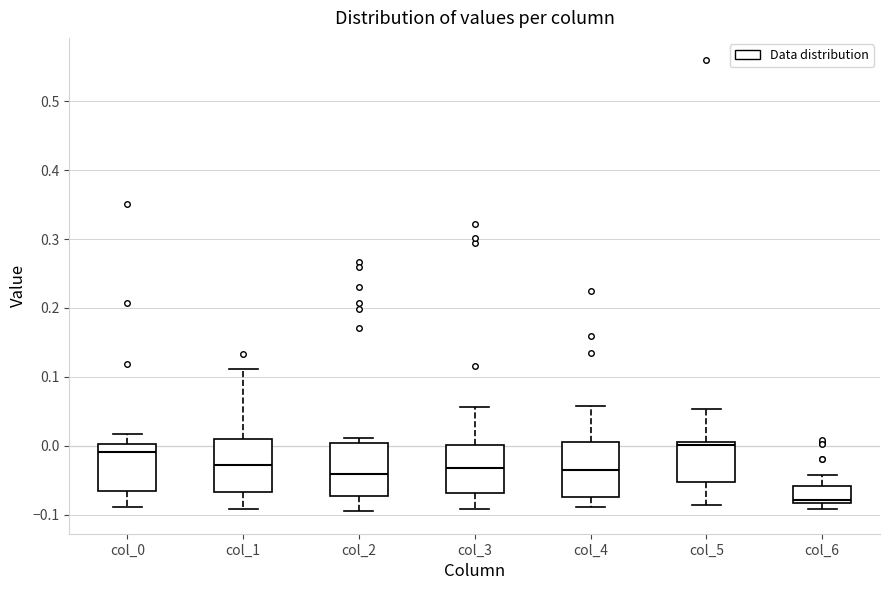

Which box has the lowest median line?

col_6